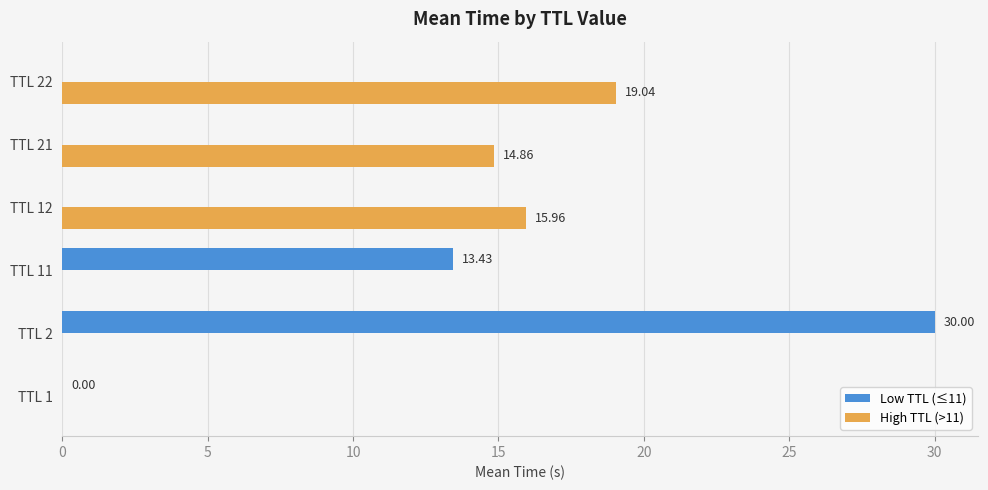

What is the sum of all High TTL (>11) values?

49.9